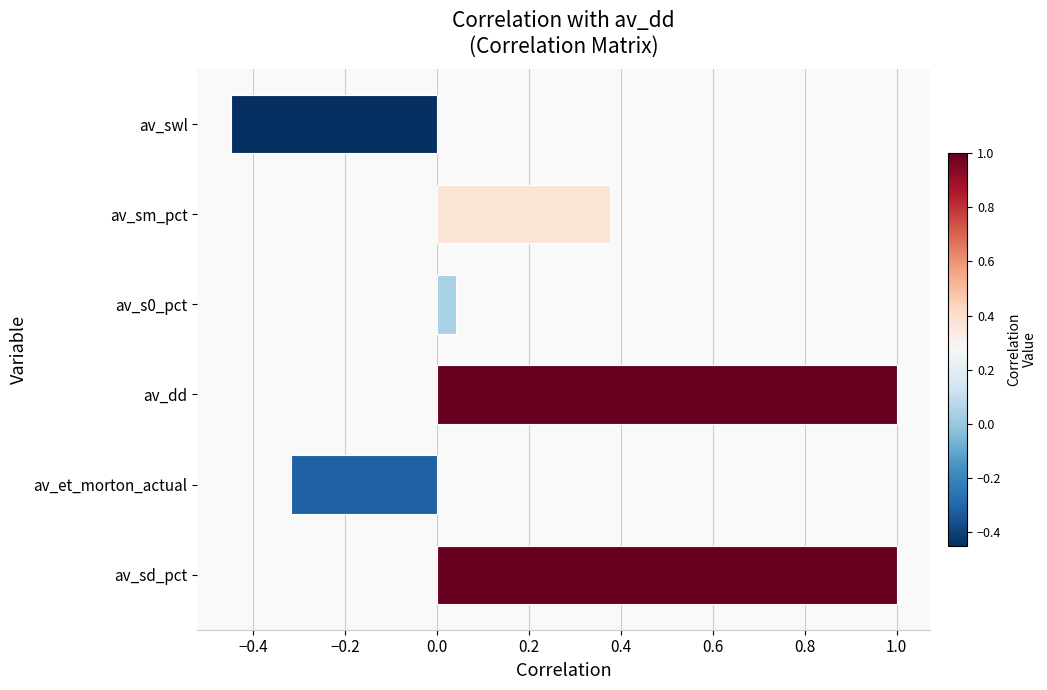

How many series are shown in this chart?

1